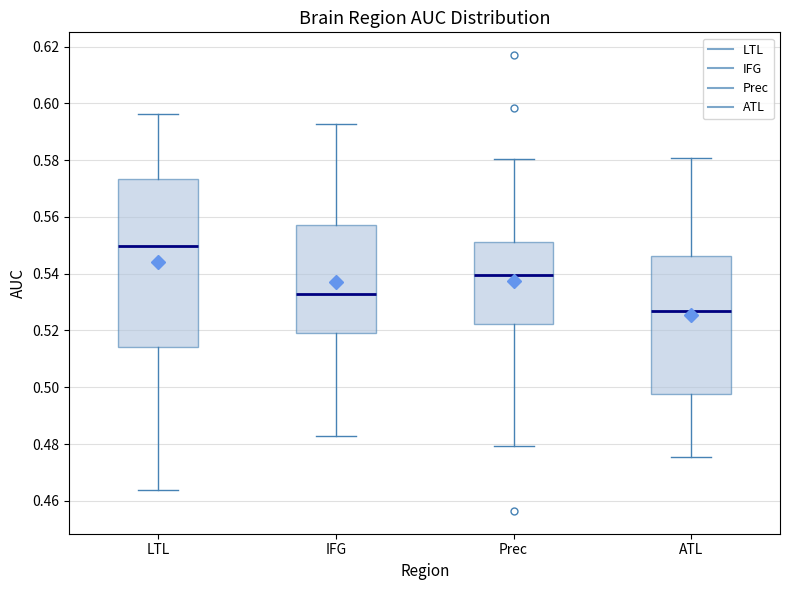

Where is the upper edge of the box for LTL on the y-axis? The values are not printed on the chart, so give them approximately, as read against the axis.

0.574